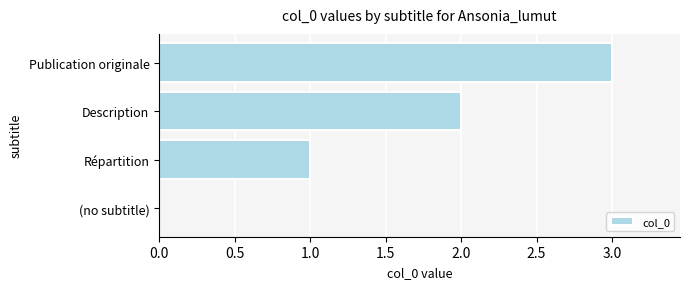

What is the change in value from Description to Publication originale?

+1